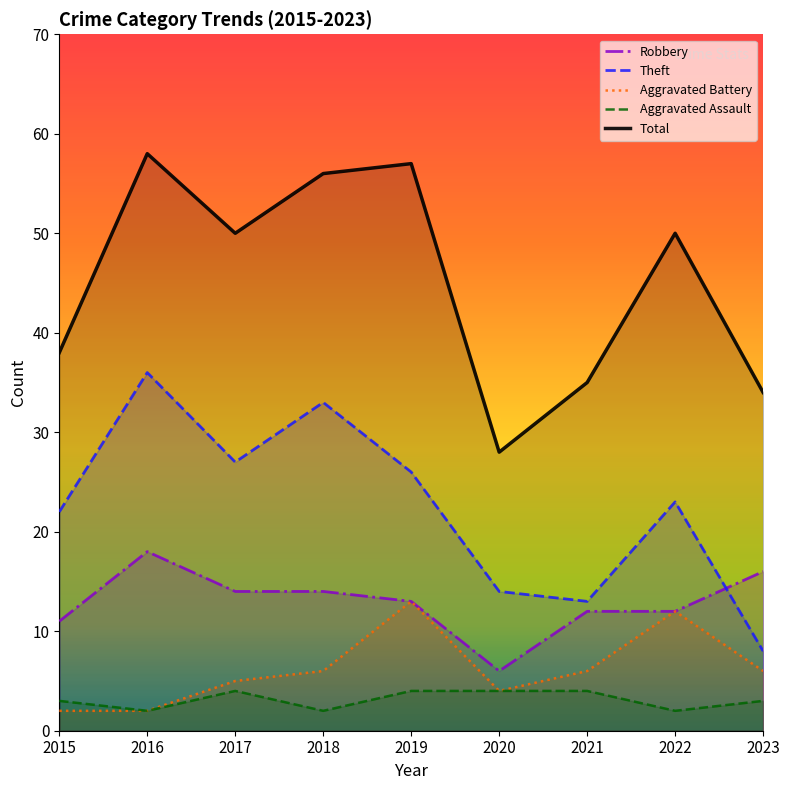

Where is the first local minimum for Aggravated Assault?

2016